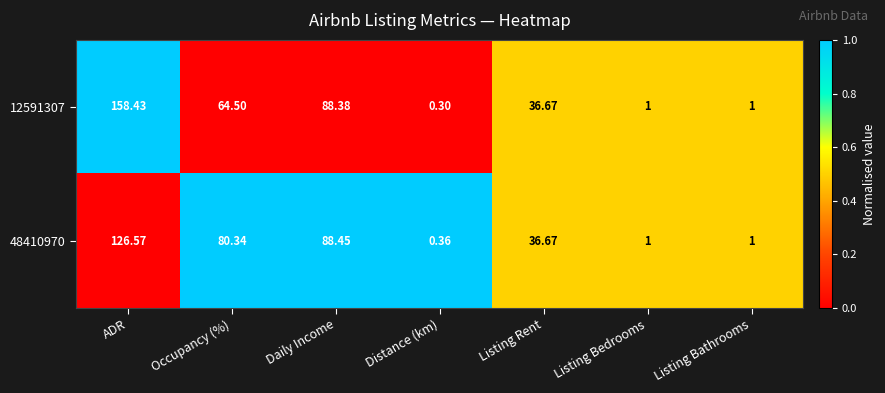

Which label corresponds to the largest value in the chart?

ADR